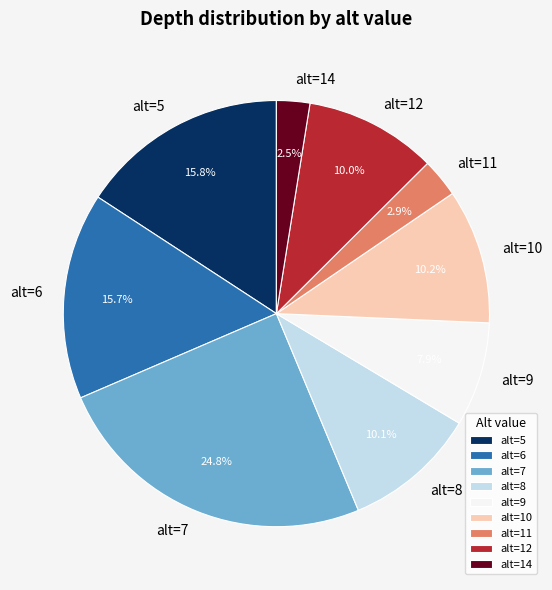

Is there a majority slice in this chart?

No